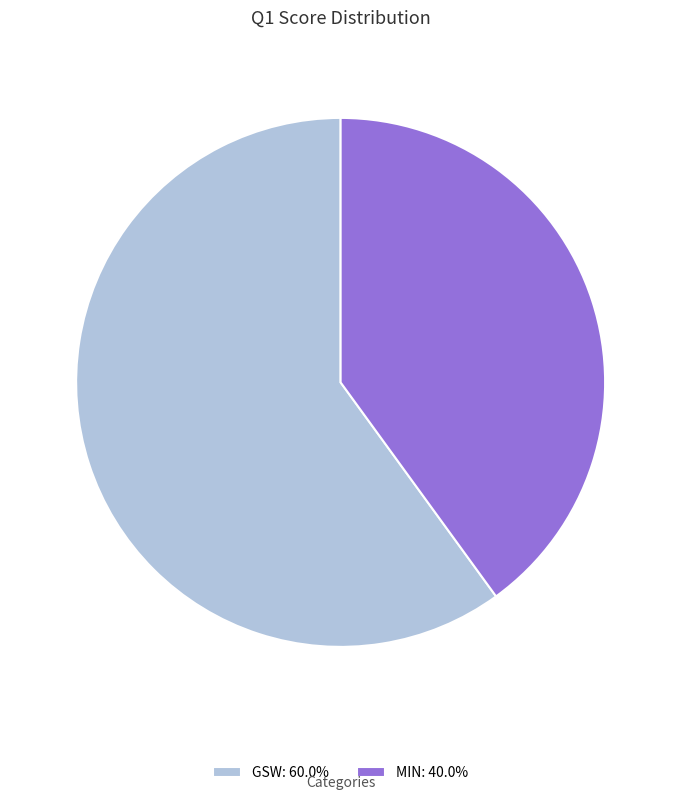

Count the number of slices in the pie.

2